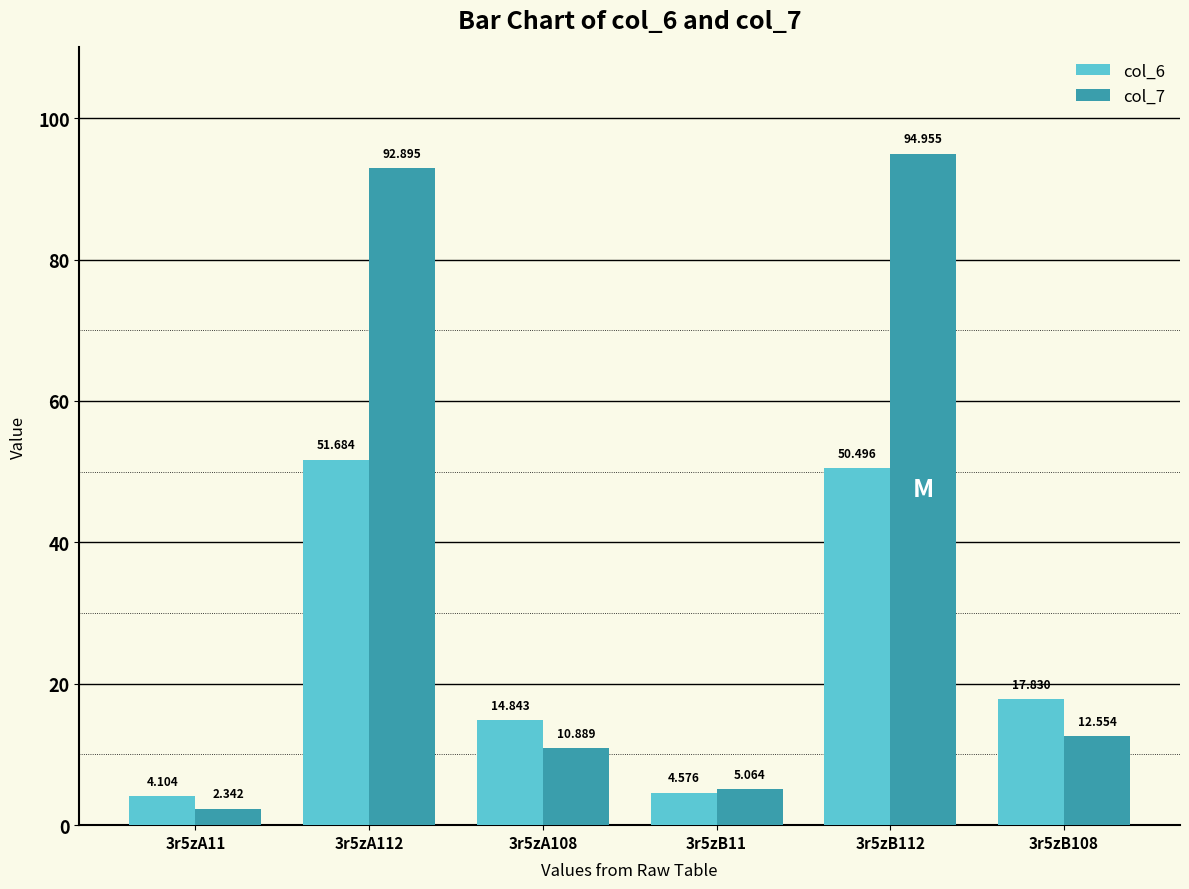

Which series has the largest total across all categories?

col_7